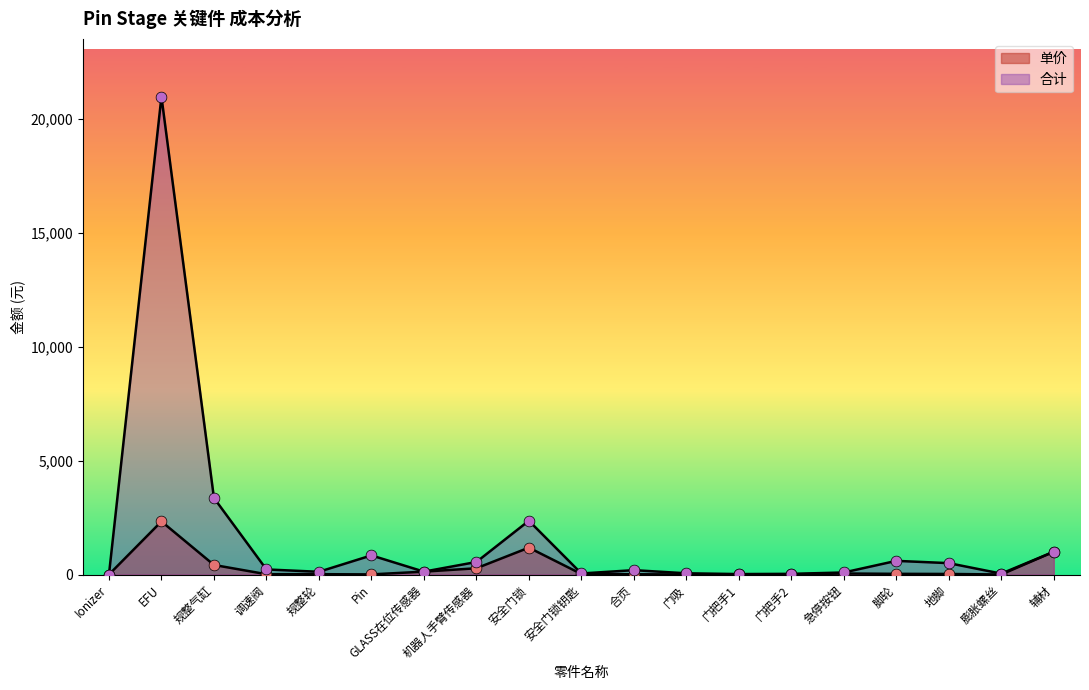

Which series reaches the minimum Y coordinate?

单价